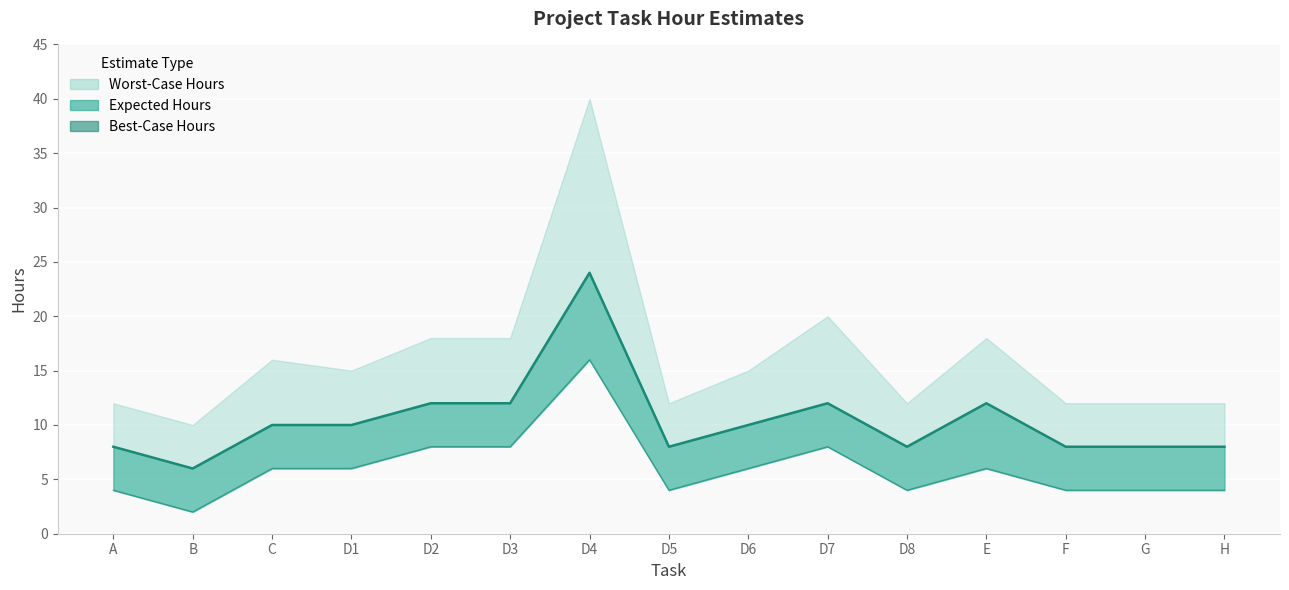

What position from the right is D5?

8